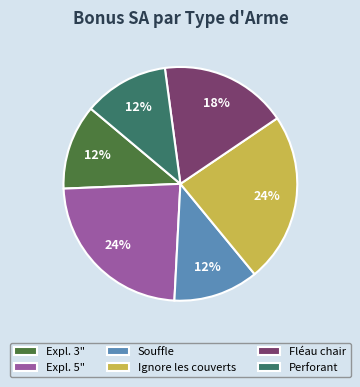

How many slices are in this pie chart?

6